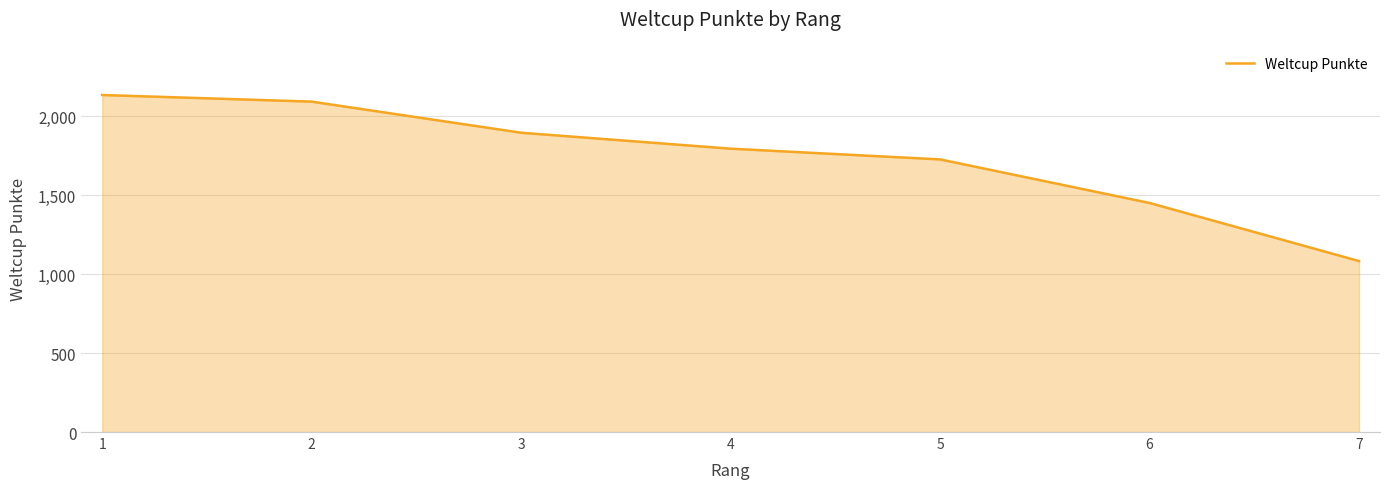

Is it true that the value at 5 is 2995?

False